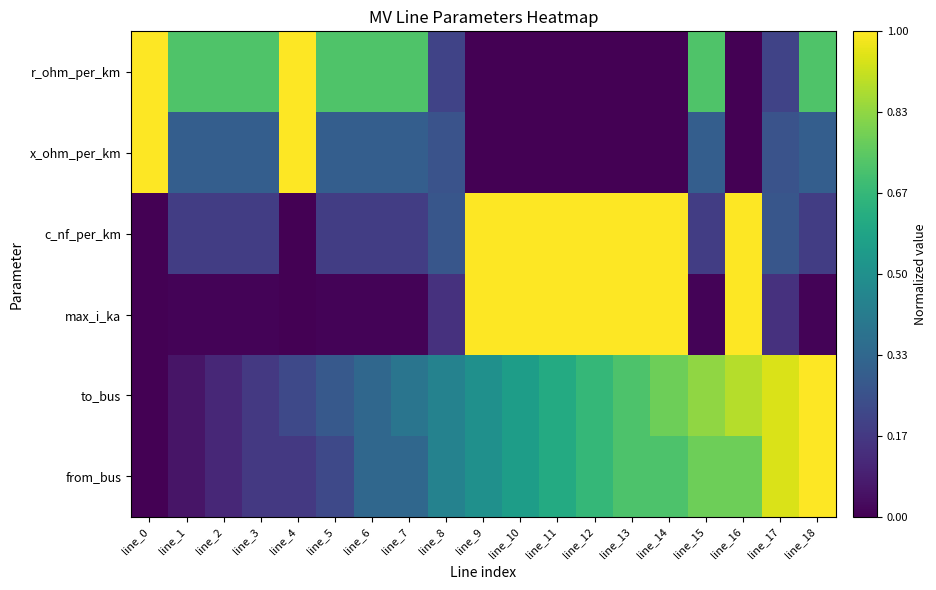

Reading left to right, extract all data points from this chart.

r_ohm_per_km: line_0=1.0	line_1=0.7	line_2=0.7	line_3=0.7	line_4=1.0	line_5=0.7	line_6=0.7	line_7=0.7	line_8=0.2	line_9=0.0	line_10=0.0	line_11=0.0	line_12=0.0	line_13=0.0	line_14=0.0	line_15=0.7	line_16=0.0	line_17=0.2	line_18=0.7
x_ohm_per_km: line_0=1.0	line_1=0.3	line_2=0.3	line_3=0.3	line_4=1.0	line_5=0.3	line_6=0.3	line_7=0.3	line_8=0.3	line_9=0.0	line_10=0.0	line_11=0.0	line_12=0.0	line_13=0.0	line_14=0.0	line_15=0.3	line_16=0.0	line_17=0.3	line_18=0.3
c_nf_per_km: line_0=0.0	line_1=0.2	line_2=0.2	line_3=0.2	line_4=0.0	line_5=0.2	line_6=0.2	line_7=0.2	line_8=0.3	line_9=1.0	line_10=1.0	line_11=1.0	line_12=1.0	line_13=1.0	line_14=1.0	line_15=0.2	line_16=1.0	line_17=0.3	line_18=0.2
max_i_ka: line_0=0.0	line_1=0.0	line_2=0.0	line_3=0.0	line_4=0.0	line_5=0.0	line_6=0.0	line_7=0.0	line_8=0.1	line_9=1.0	line_10=1.0	line_11=1.0	line_12=1.0	line_13=1.0	line_14=1.0	line_15=0.0	line_16=1.0	line_17=0.1	line_18=0.0
to_bus: line_0=0.0	line_1=0.1	line_2=0.1	line_3=0.2	line_4=0.2	line_5=0.3	line_6=0.3	line_7=0.4	line_8=0.4	line_9=0.5	line_10=0.6	line_11=0.6	line_12=0.7	line_13=0.7	line_14=0.8	line_15=0.8	line_16=0.9	line_17=0.9	line_18=1.0
from_bus: line_0=0.0	line_1=0.1	line_2=0.1	line_3=0.2	line_4=0.2	line_5=0.2	line_6=0.3	line_7=0.3	line_8=0.4	line_9=0.5	line_10=0.6	line_11=0.6	line_12=0.7	line_13=0.7	line_14=0.7	line_15=0.8	line_16=0.8	line_17=0.9	line_18=1.0